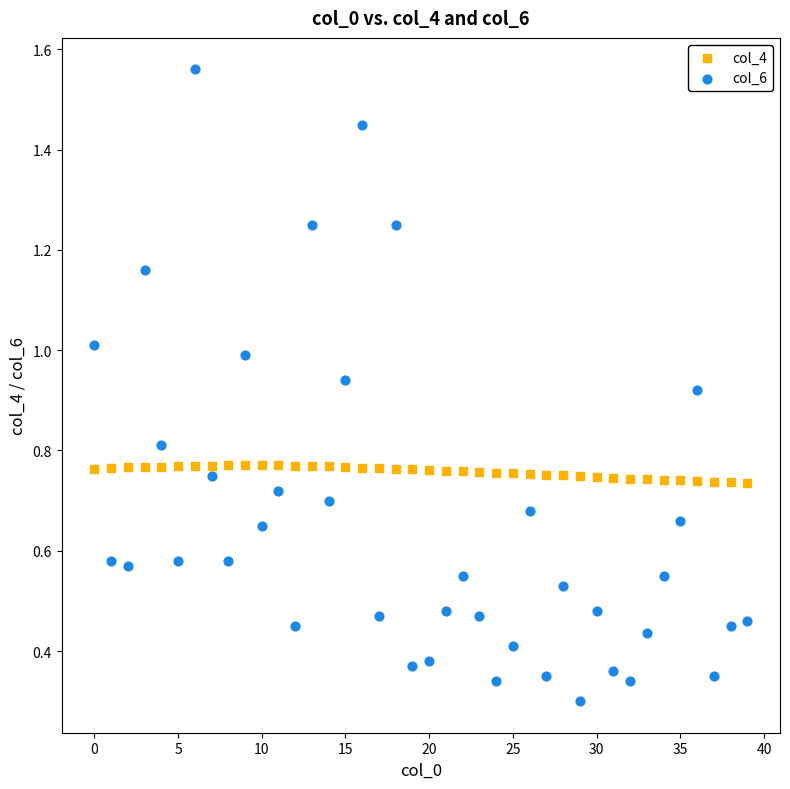

Across all data points, what is the range of Y values (max minus min)?

1.3